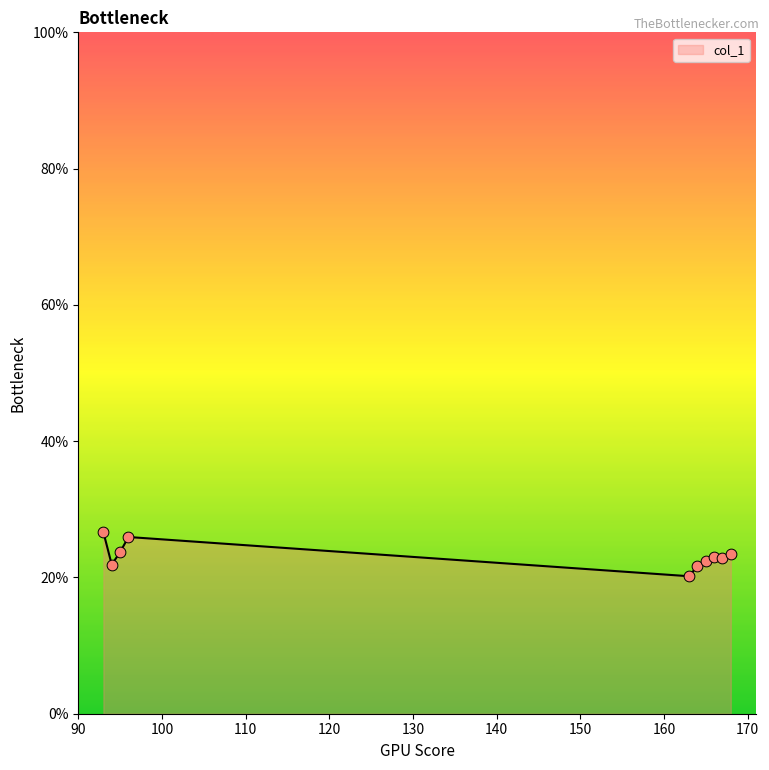

What is the greatest value displayed?

26.7